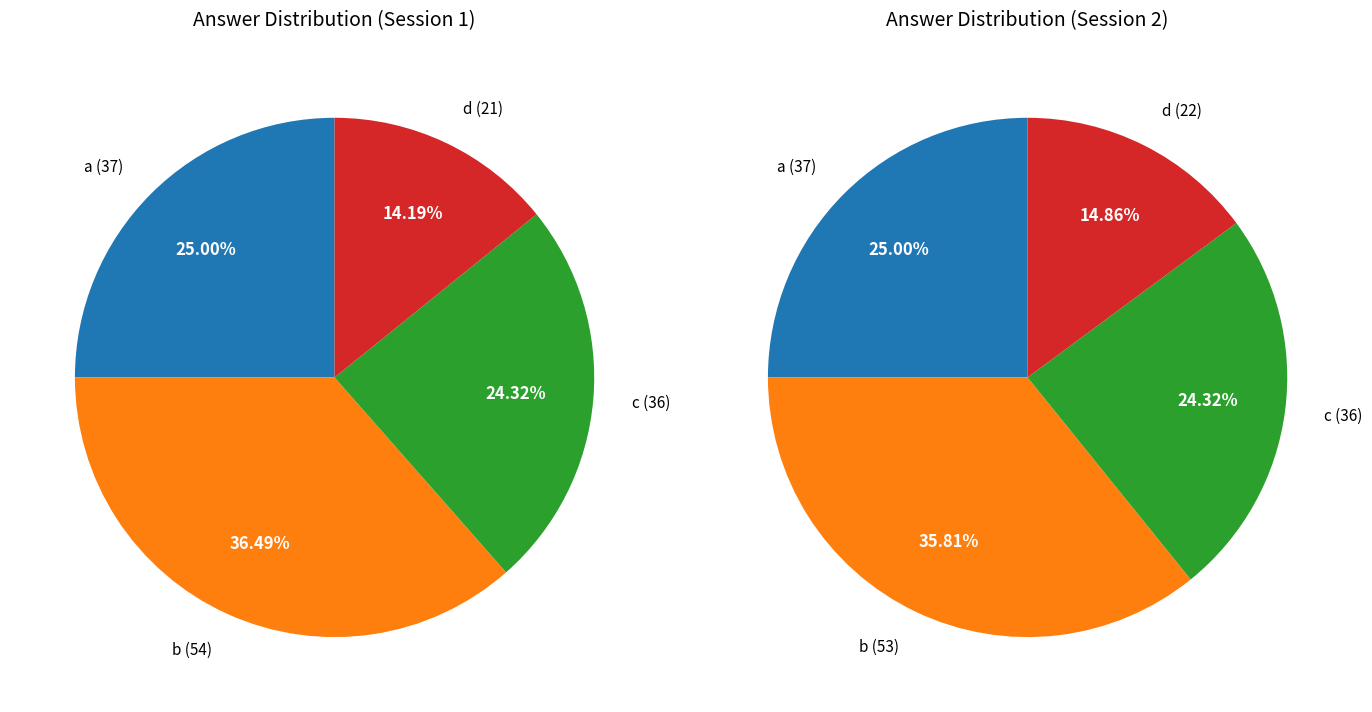

What percentage do c and d together represent?

38.9%